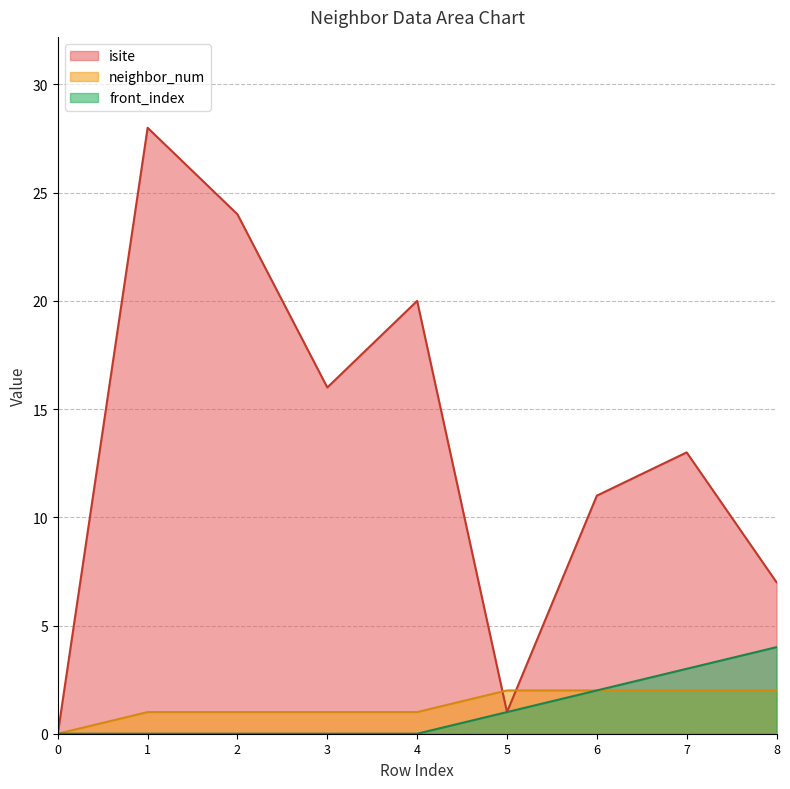

How many data points in front_index are above 0?

4